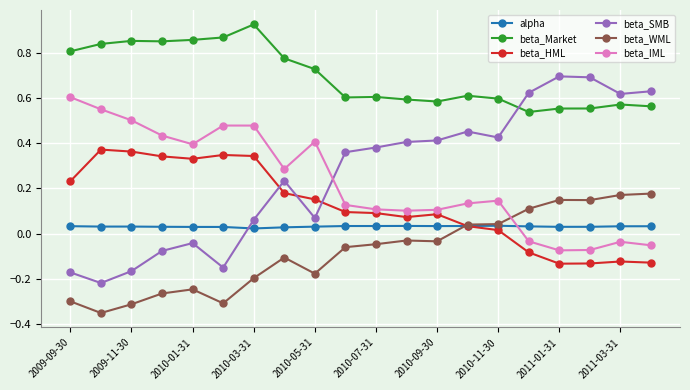

Which series has the largest total across all categories?

beta_Market